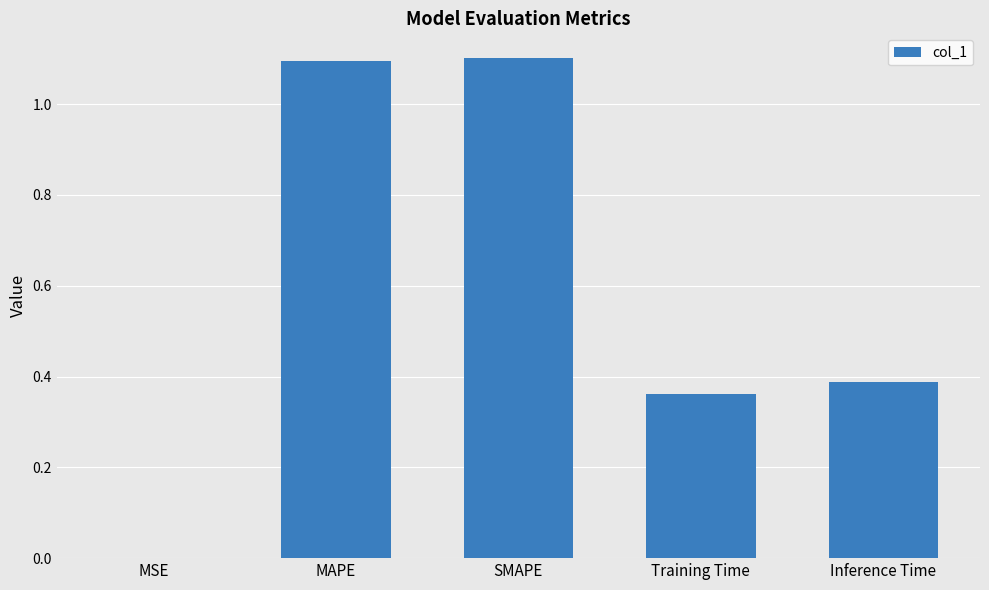

What is the sum of all values?

2.9